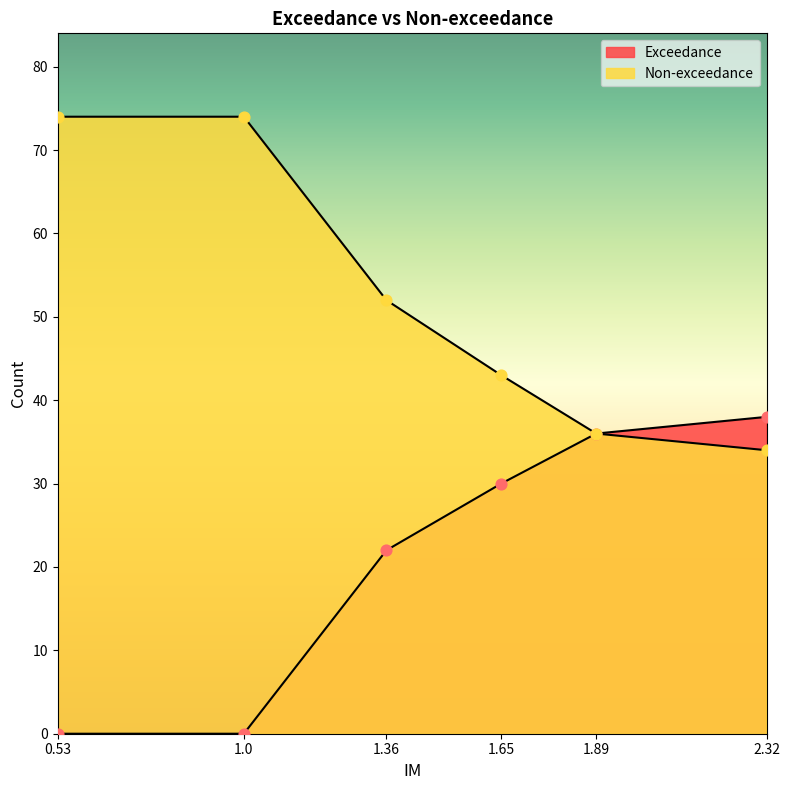

Which series contains the highest Y value?

Non-exceedance